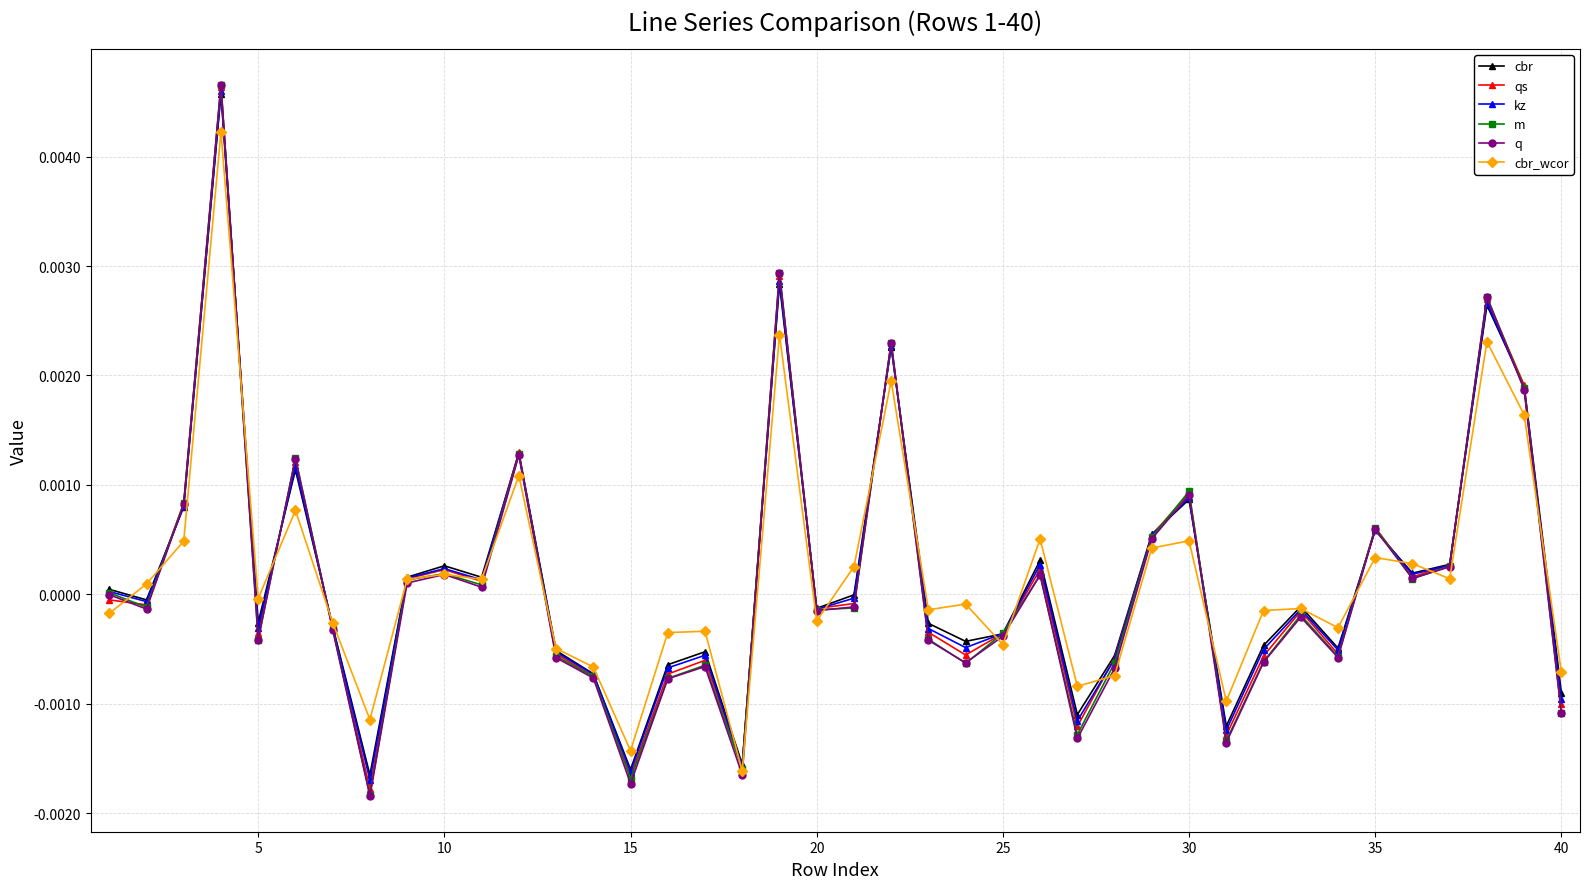

Which series has the largest range (max minus min)?

q